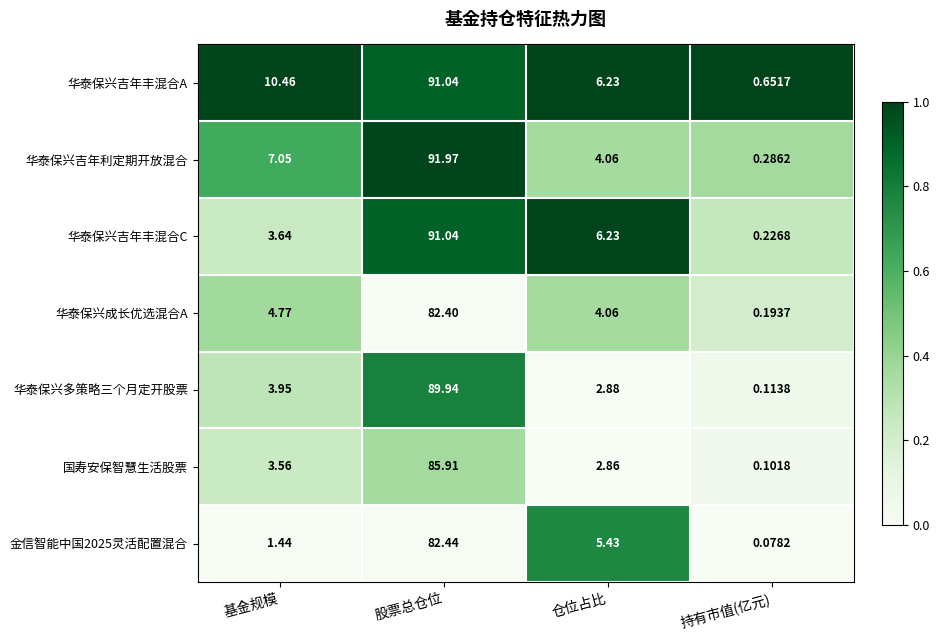

At which label is 金信智能中国2025灵活配置混合 closest to 41?

仓位占比